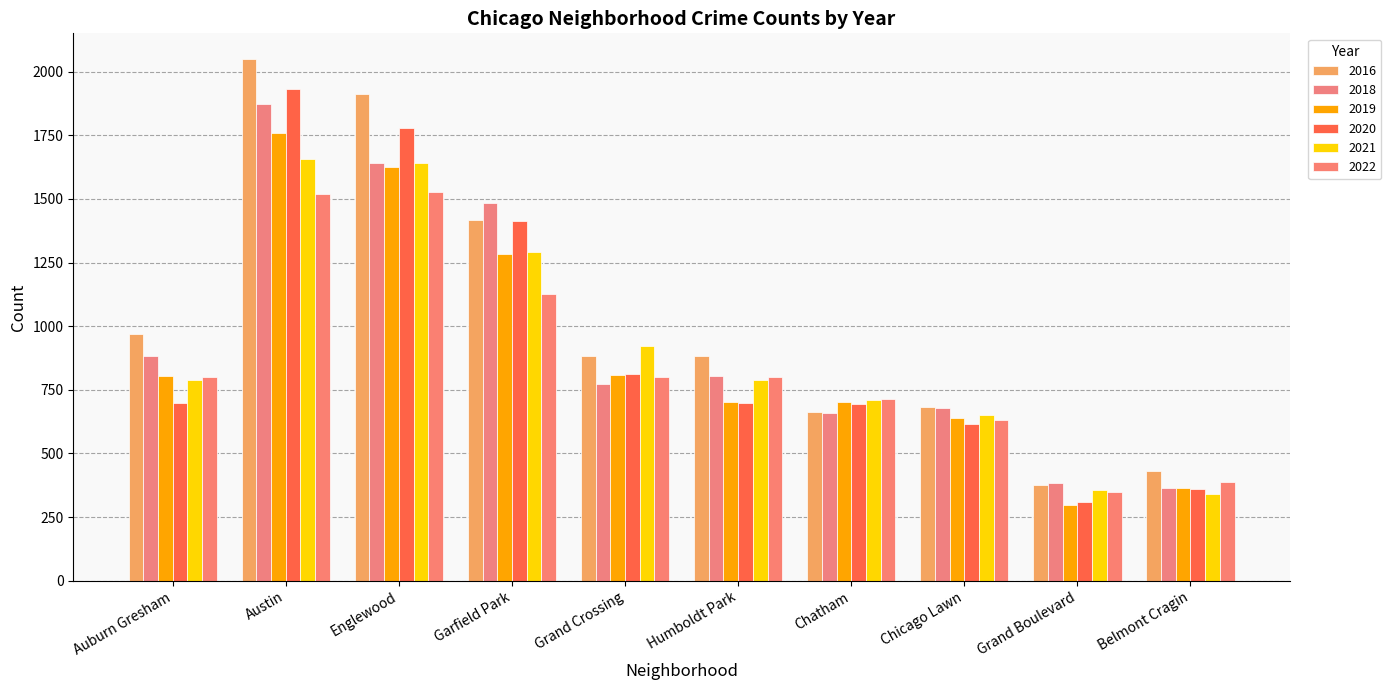

How many categories are shown in the chart?

10